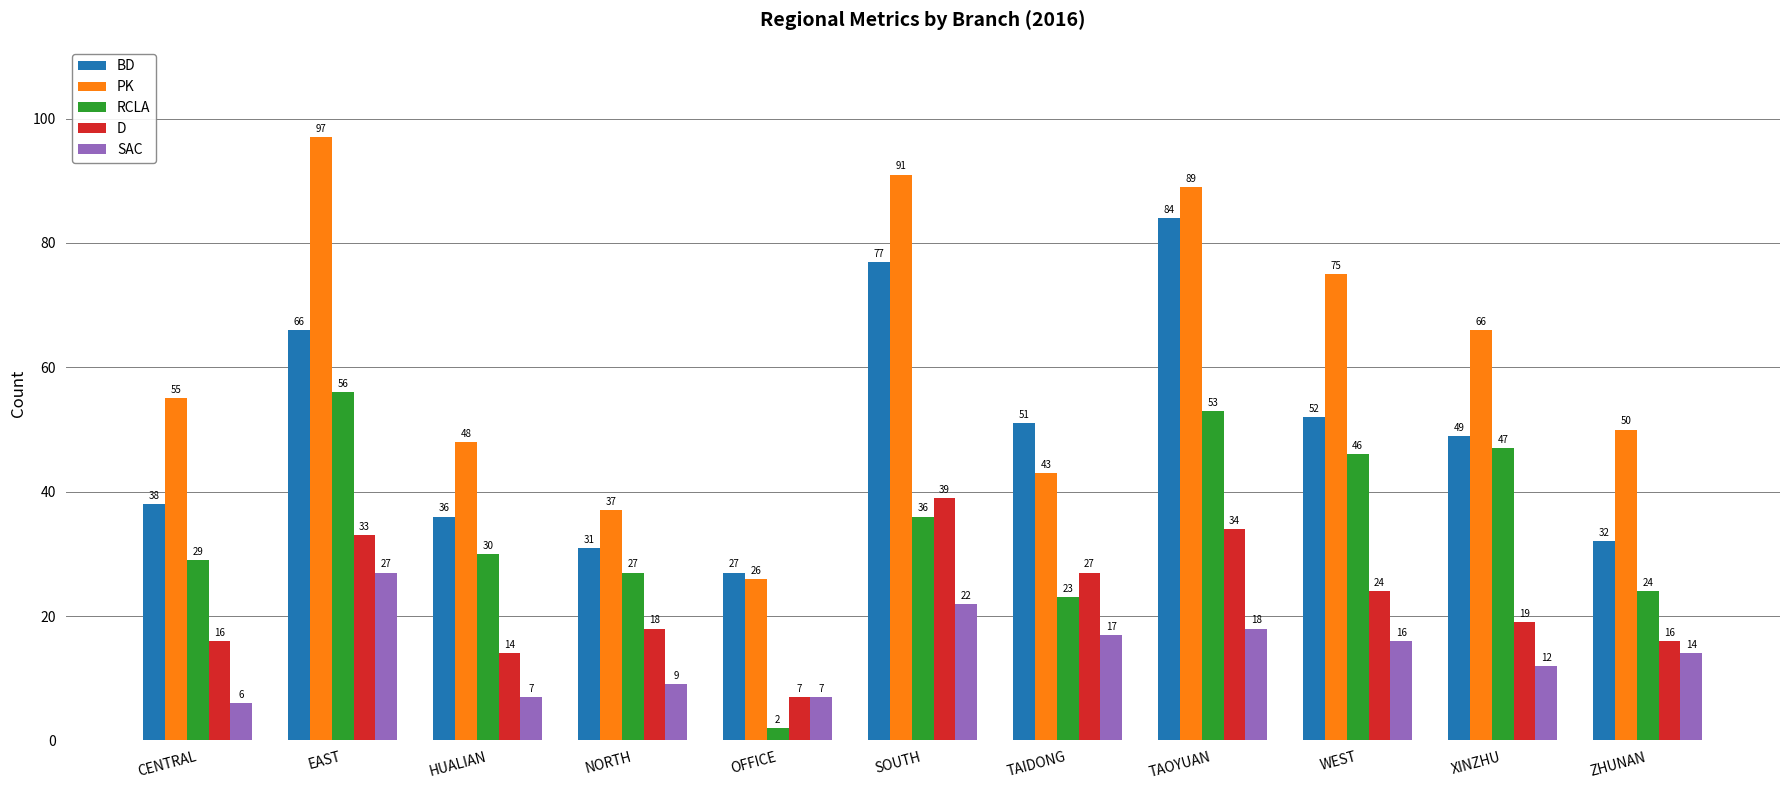

Rank the series at TAIDONG from lowest to highest value.

SAC, RCLA, D, PK, BD